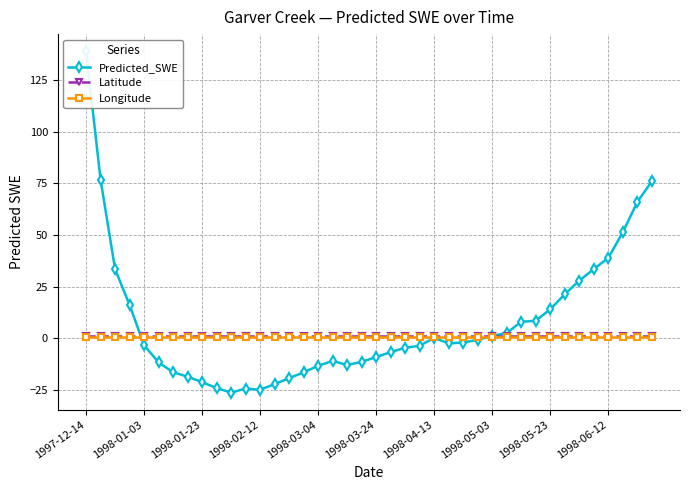

What is the maximum value shown in the chart?

139.1